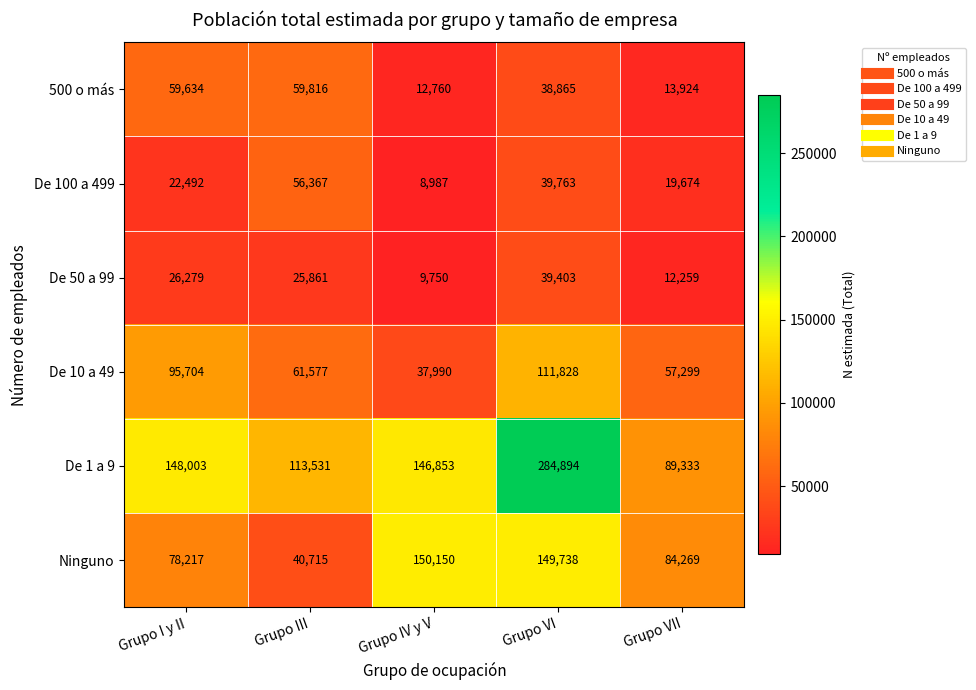

Is it true that De 1 a 9 equals 146960 at Grupo VI?

False